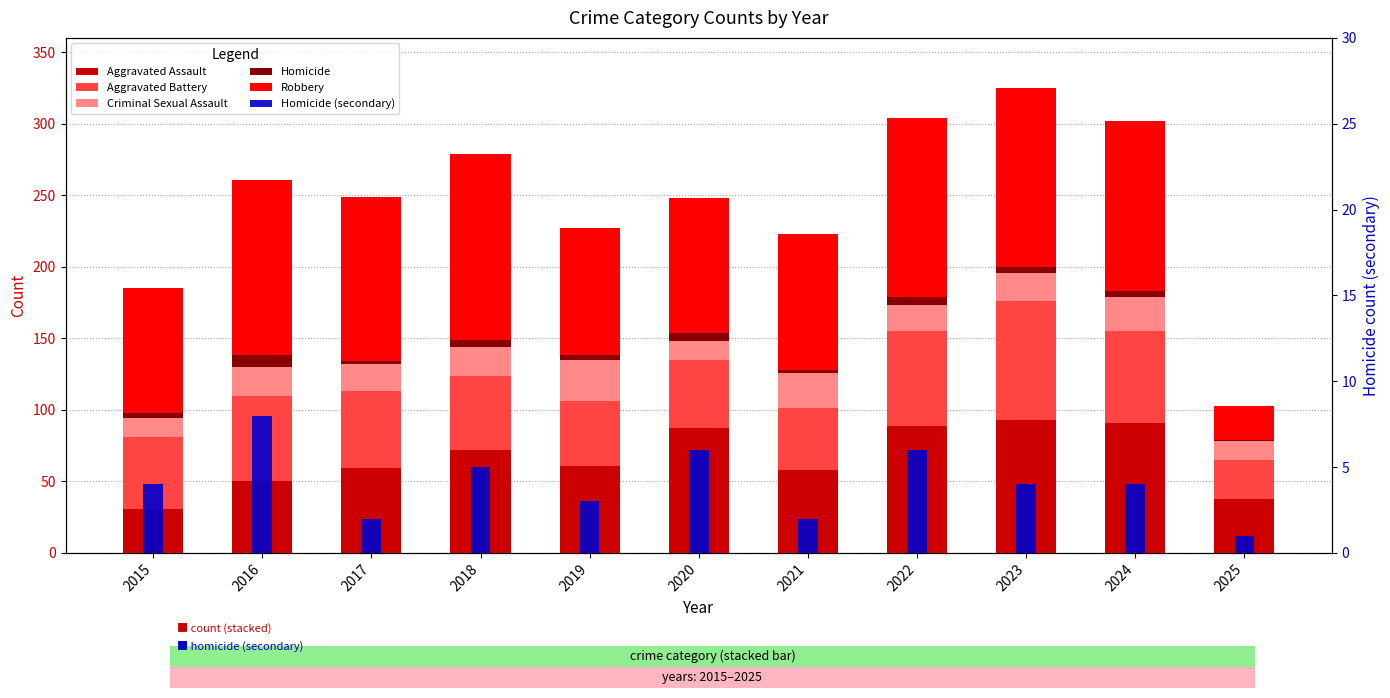

How many groups of bars are there?

11